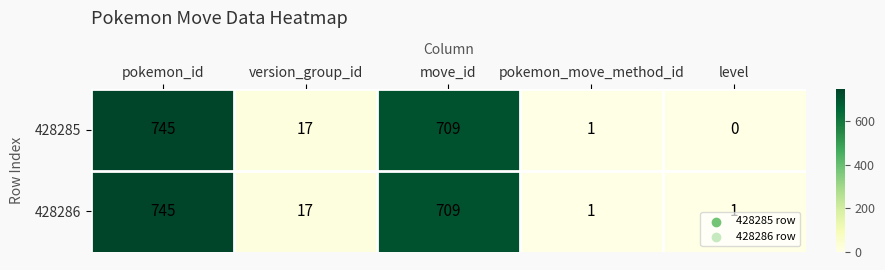

How many data points in 428286 are less than 17?

2